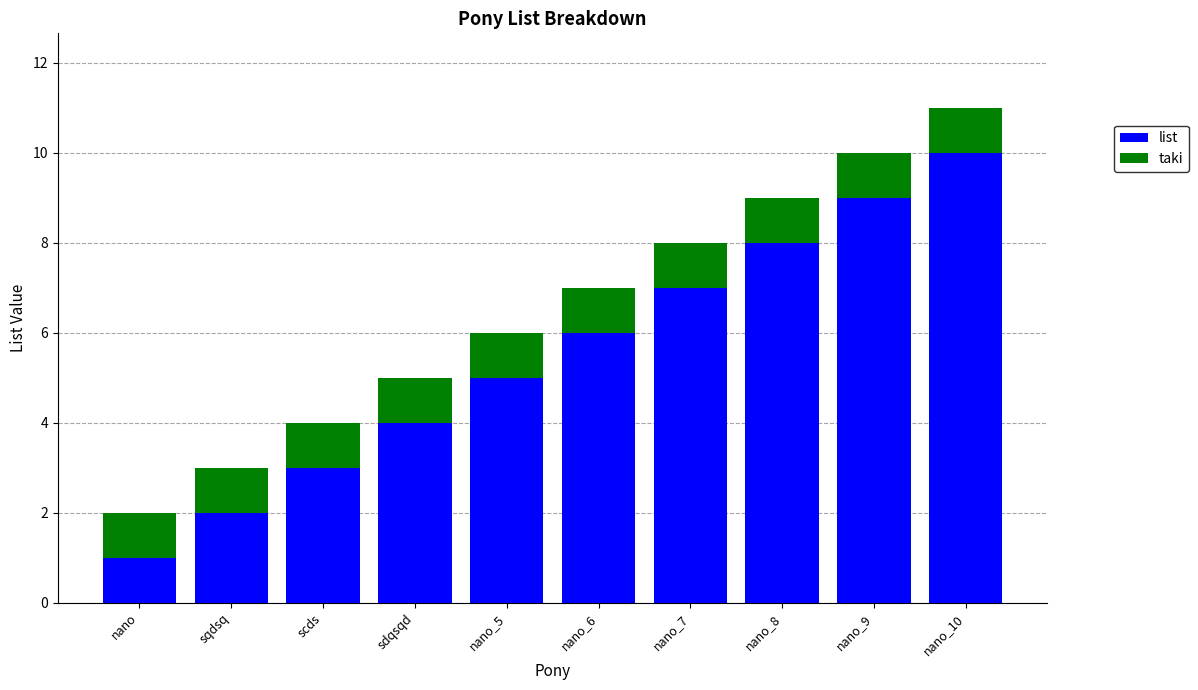

Is it true that list equals 3 at scds?

True